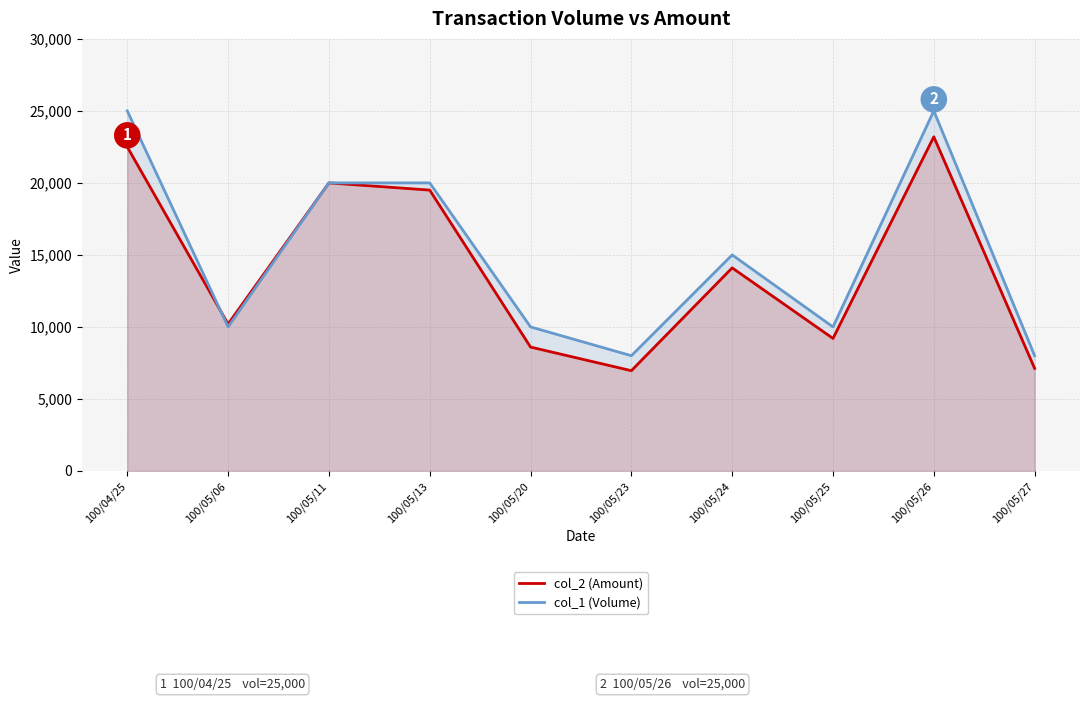

What is the difference between the highest and lowest values at 100/05/27?

880